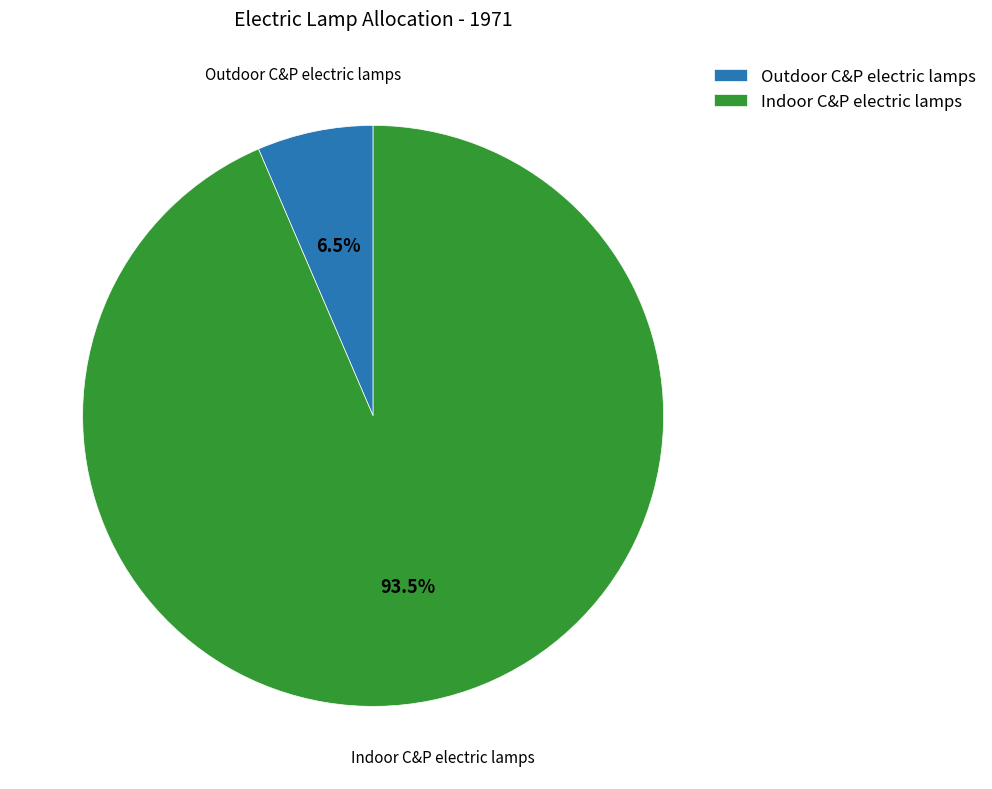

To the nearest percent, what is the combined percentage of Indoor C&P electric lamps and Outdoor C&P electric lamps?

100%